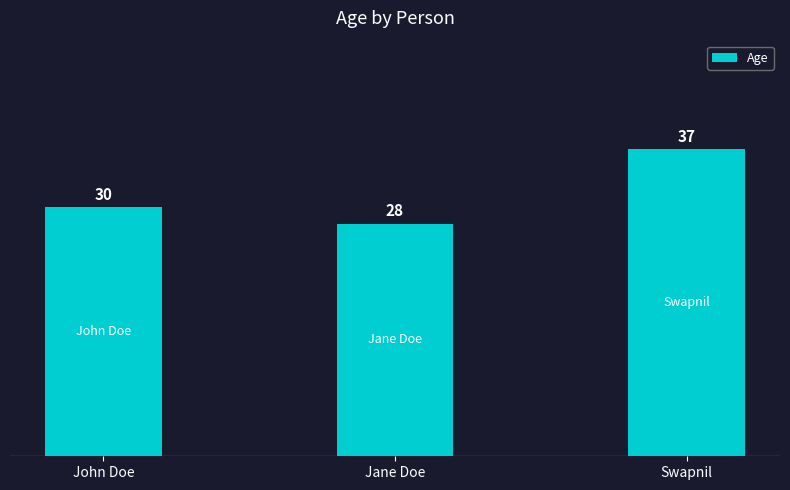

What is the sum of all values?

95